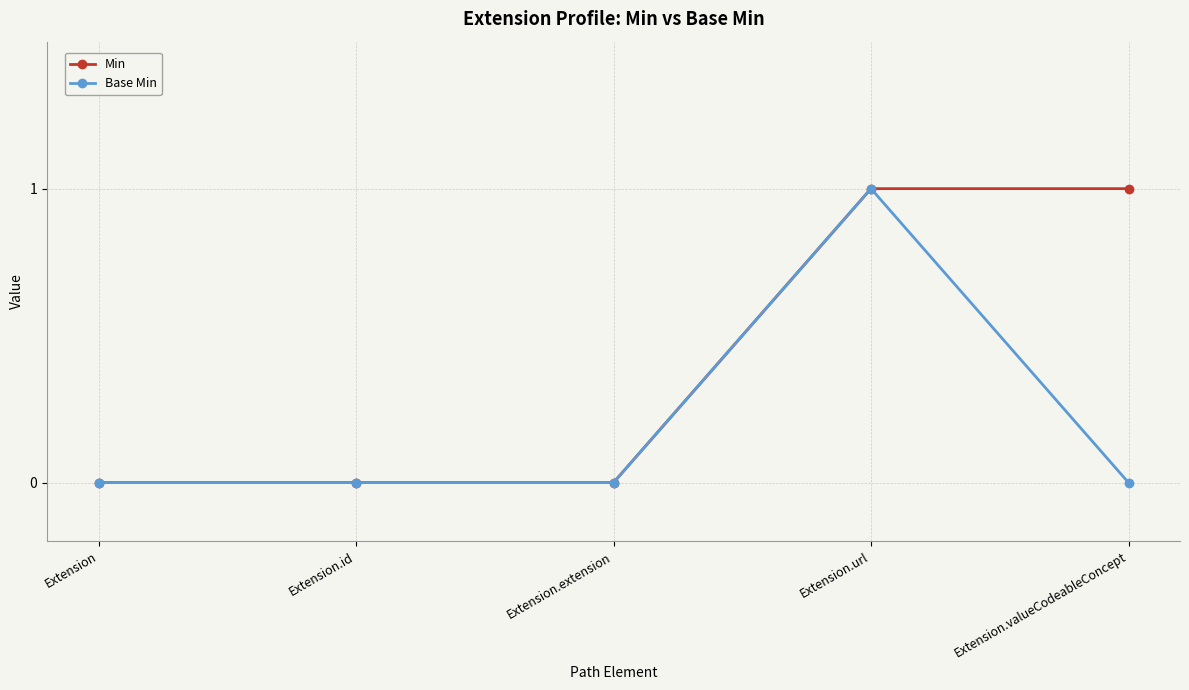

What is the label of the 3rd point from the right?

Extension.extension